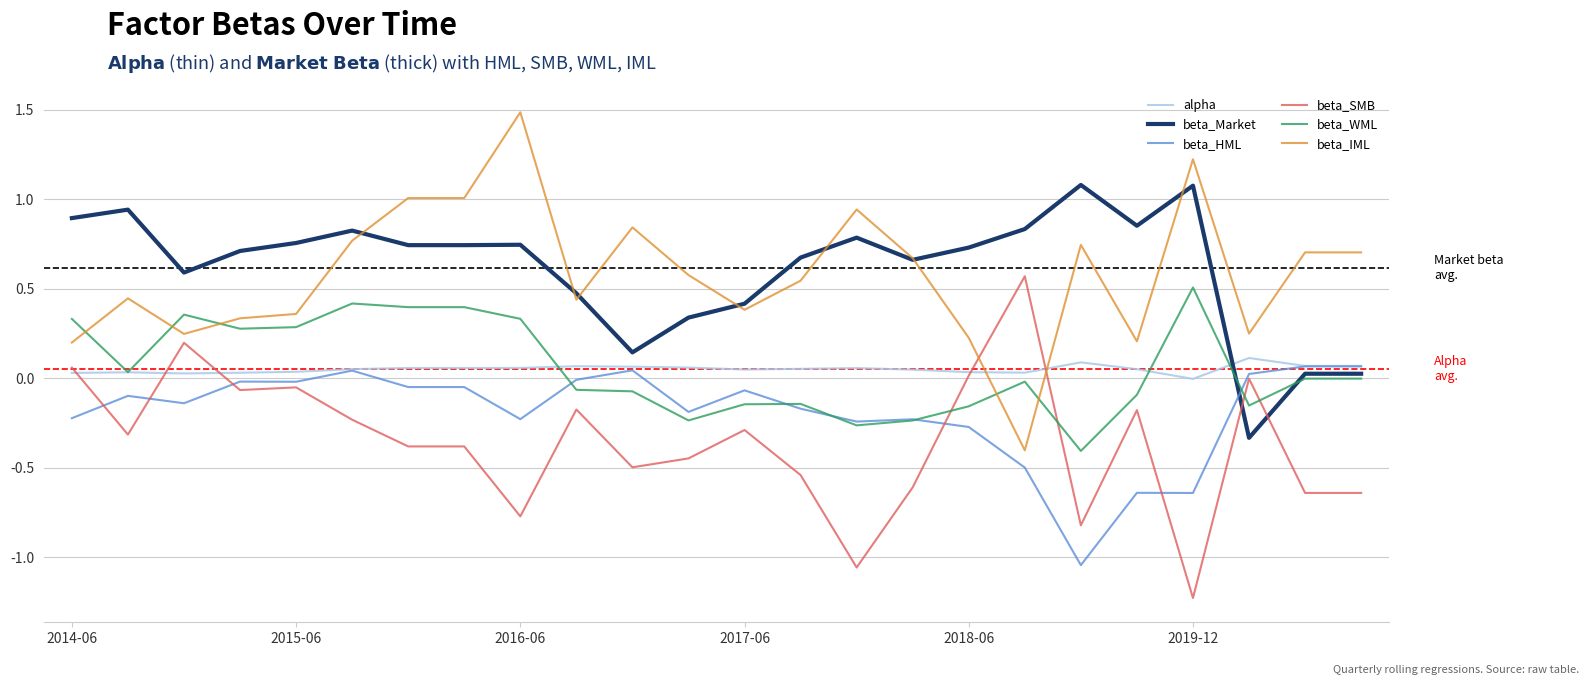

What is the minimum value shown in the chart?

-1.2